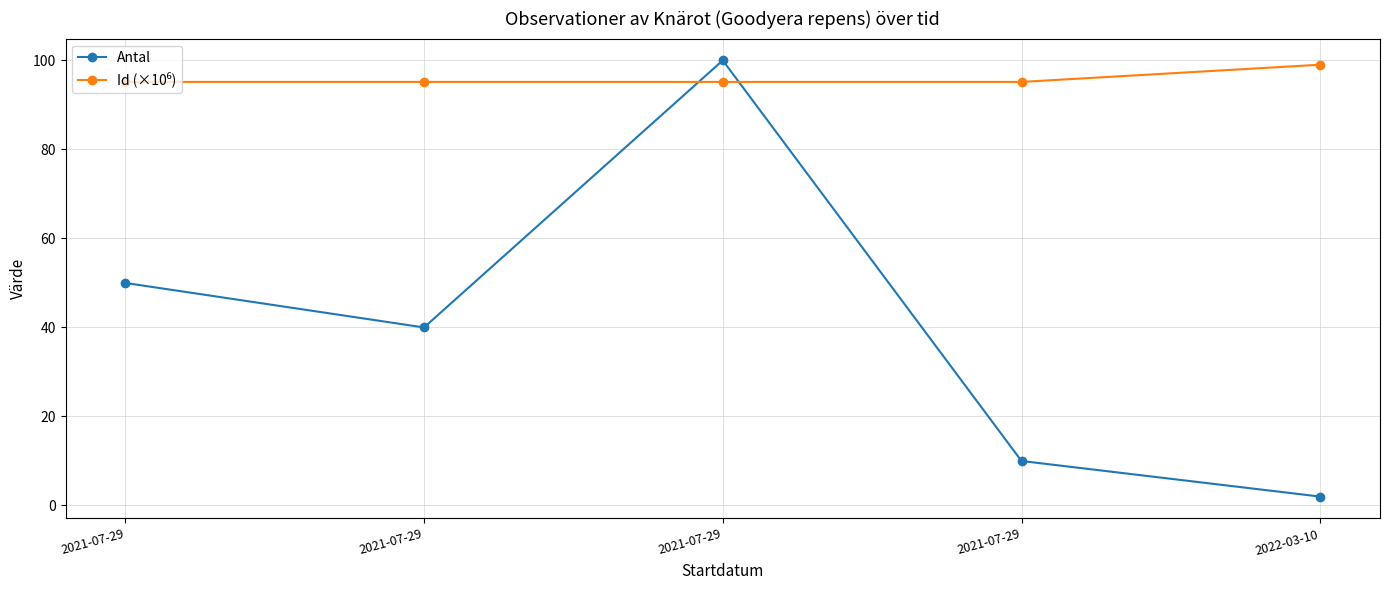

What is the value of the Id (×10⁶) point at the 5th from the left?

99.0